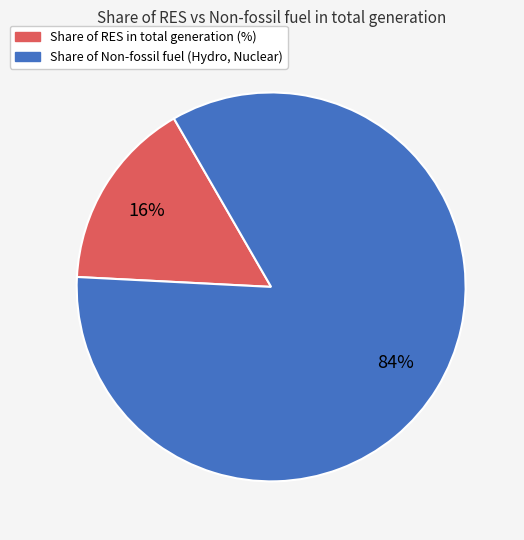

Is it true that Share of RES in total generation (%) is 26% of the pie?

False